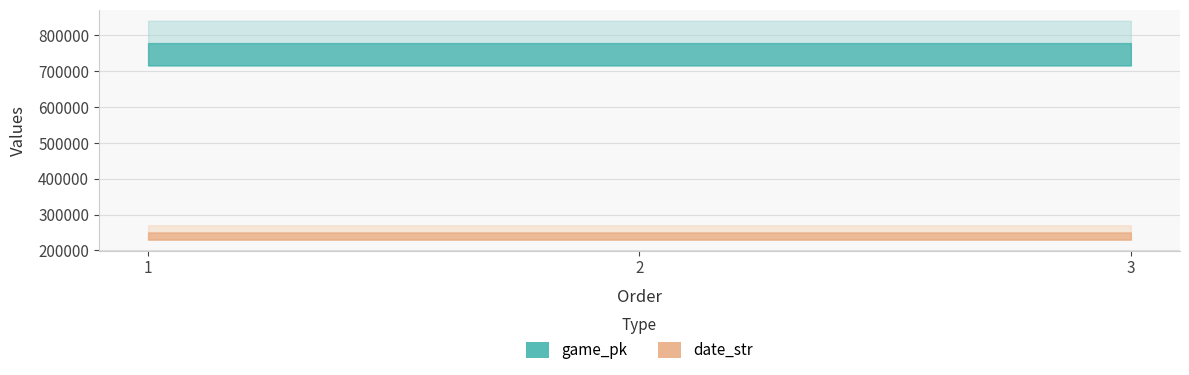

What value does the date_str series have at 3?

250404